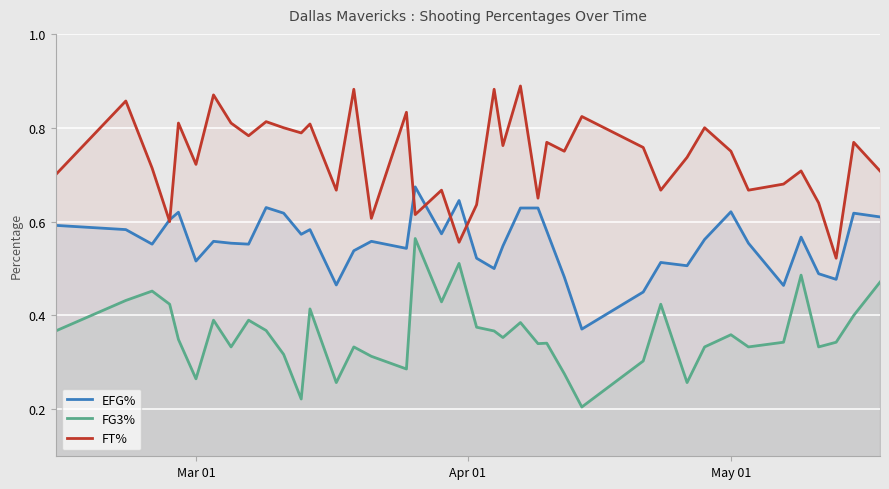

List the series in order of their peak value, lowest first.

FG3%, EFG%, FT%